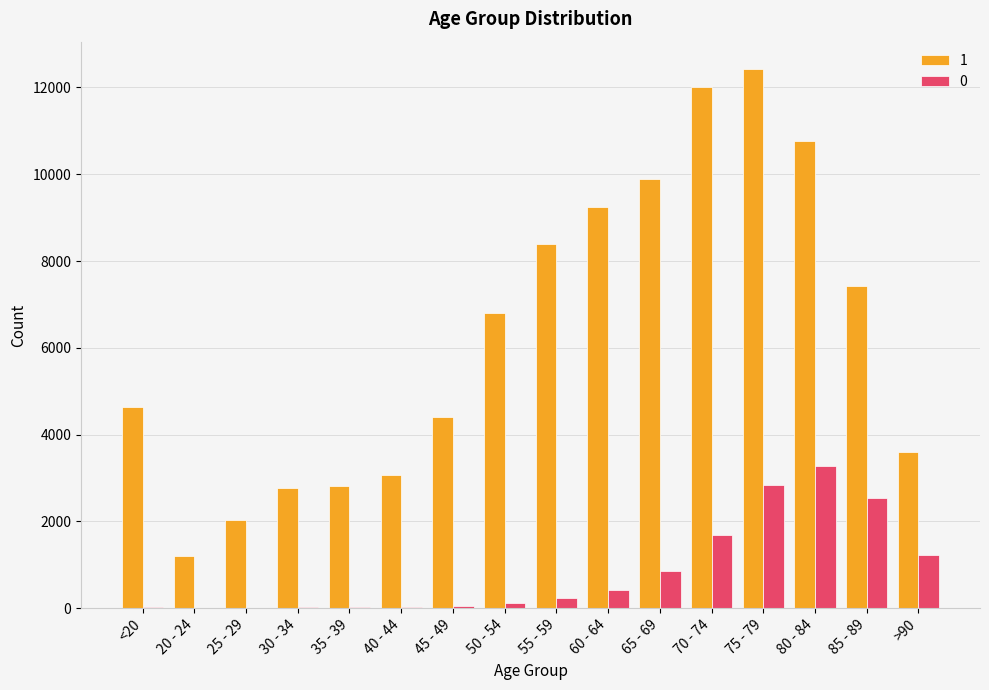

What is the spread (max minus min) of values at <20?

4623